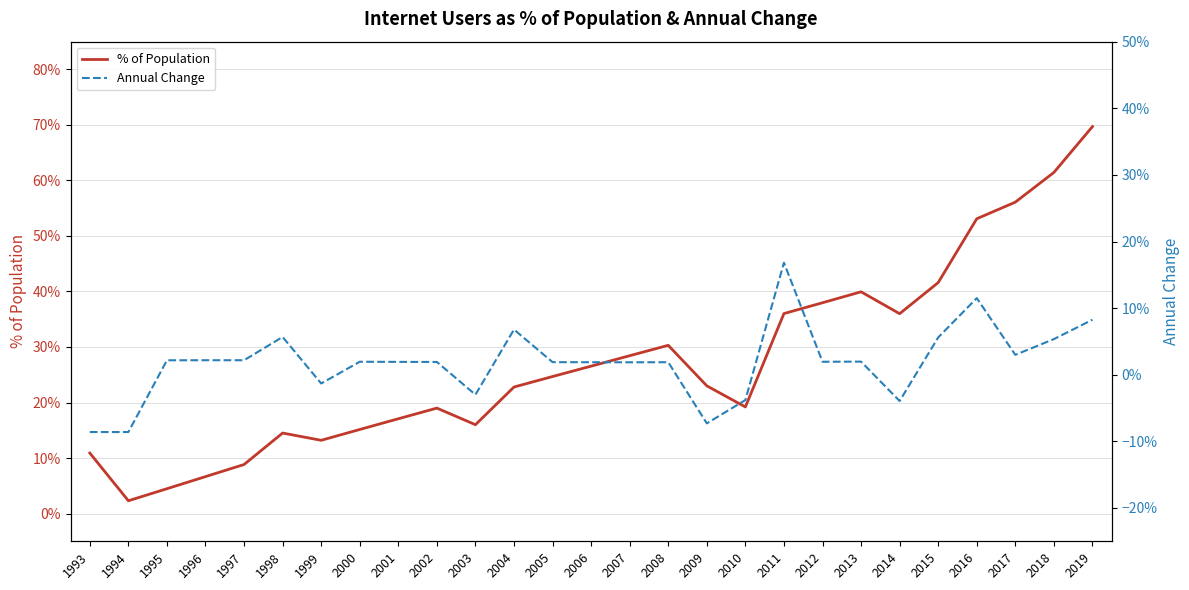

What is the difference between the % of Population values at 2000 and 2014?

0.2